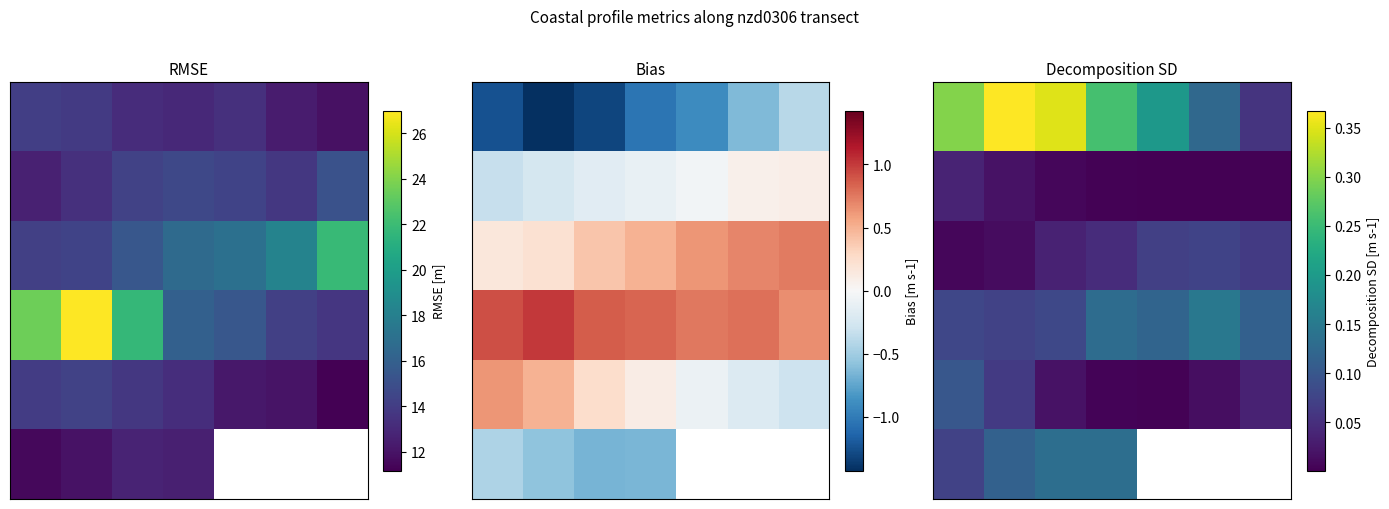

What is the total value across all series at 1?

0.6